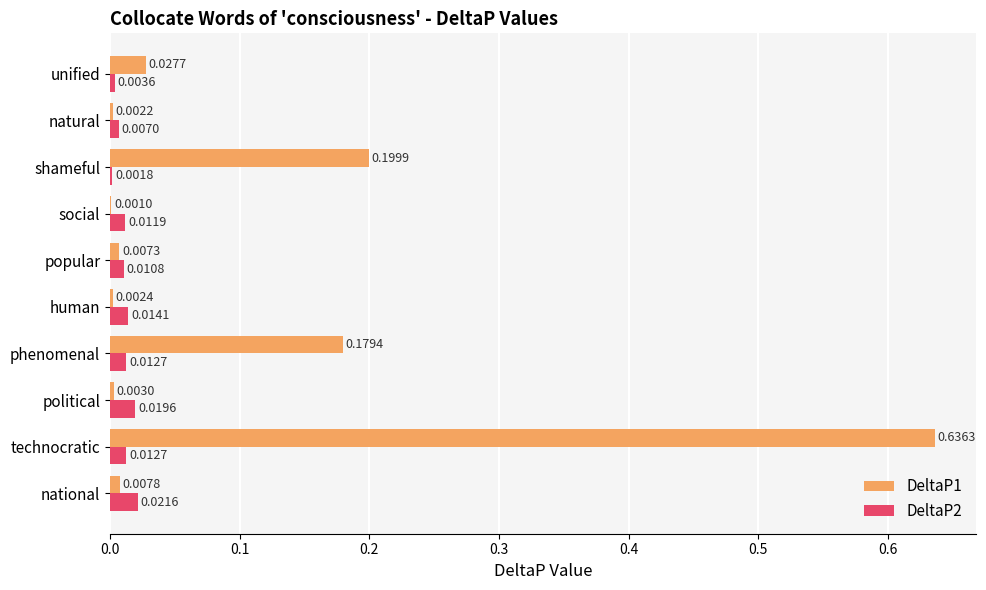

Is the value of DeltaP1 at popular greater than the value of DeltaP2 at social?

No